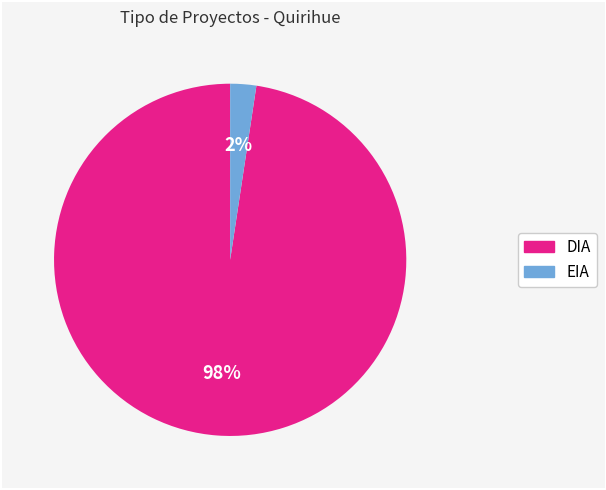

Is DIA the majority of the pie?

Yes